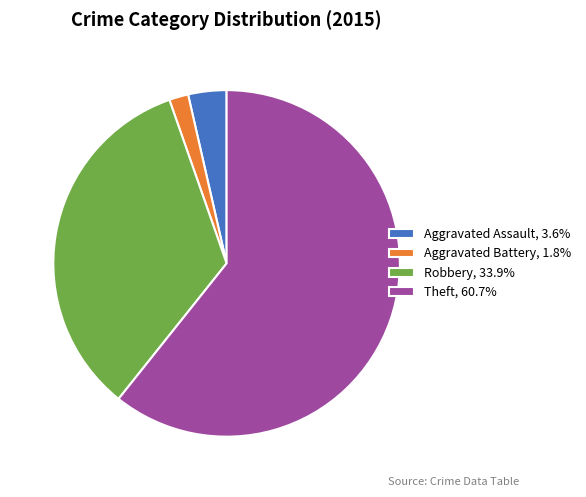

Rank the categories by value from lowest to highest.

Aggravated Battery, Aggravated Assault, Robbery, Theft